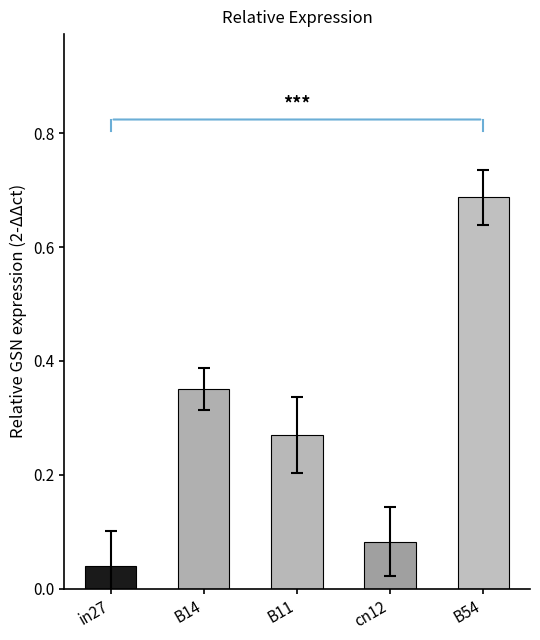

The value at B14 is 0.2. True or false?

False